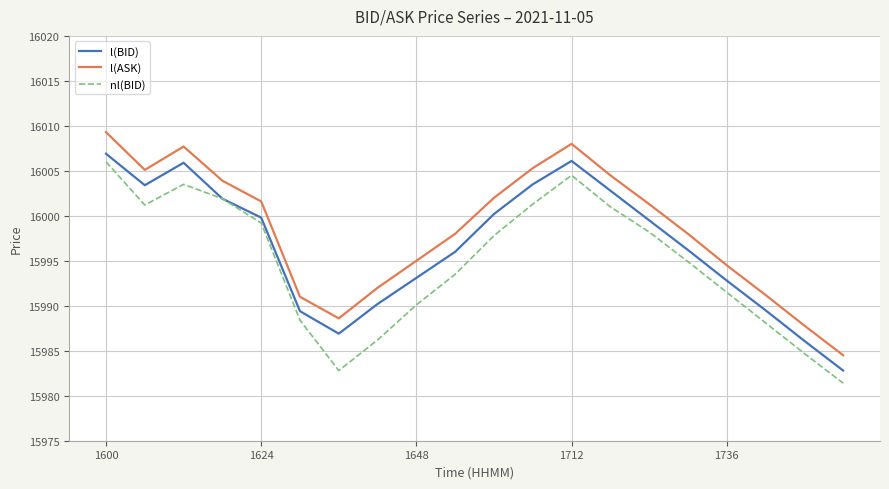

Rank the series by their average value, from highest to lowest.

l(ASK), l(BID), nl(BID)